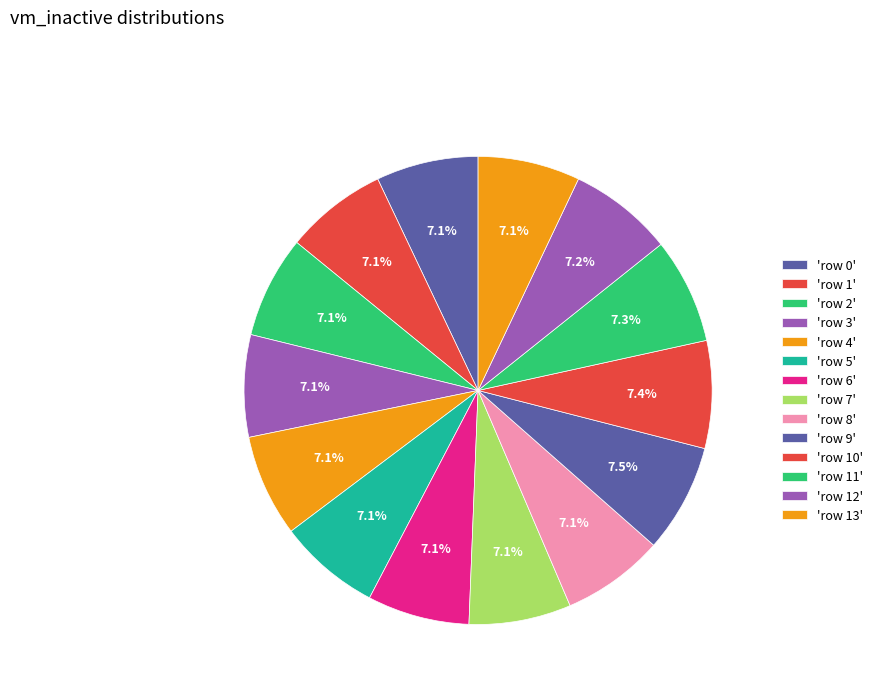

Which slice is the largest?

row 9